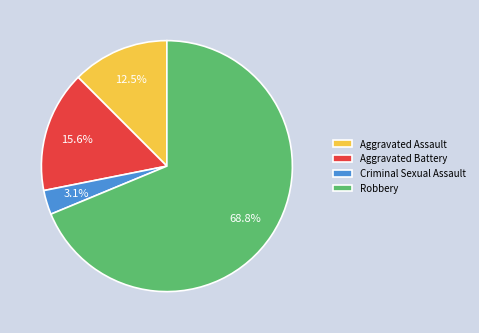

To the nearest percent, what is the combined percentage of Criminal Sexual Assault and Aggravated Assault?

16%